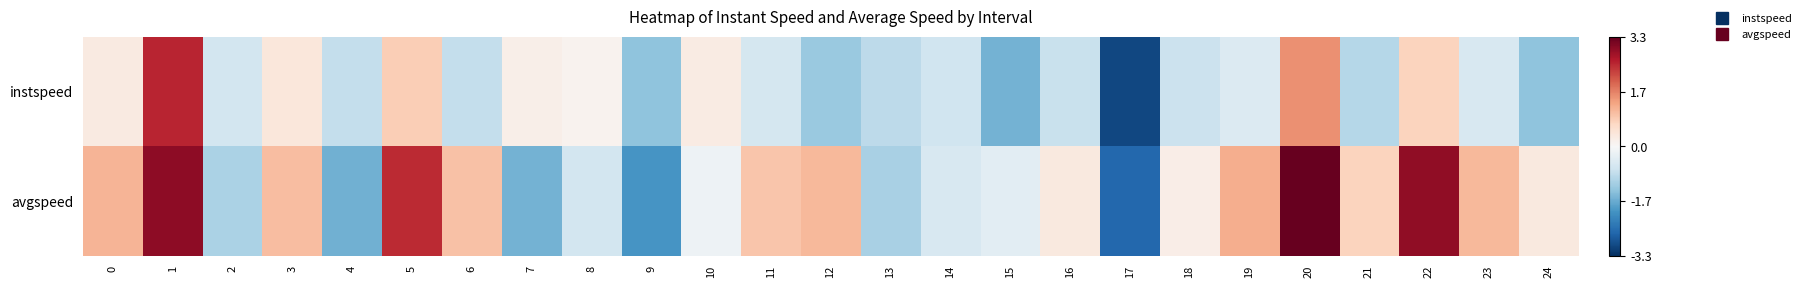

At which category does the chart reach its peak across all series?

20